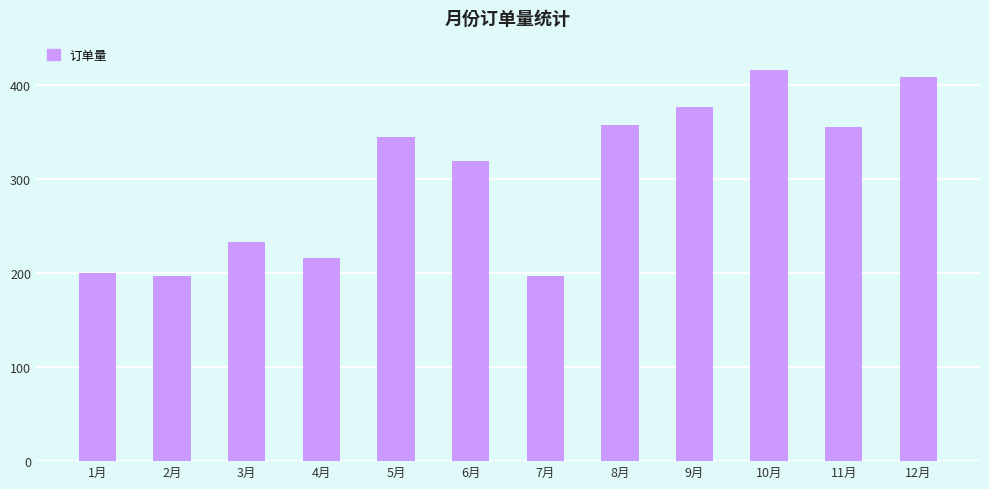

What is the greatest value displayed?

416